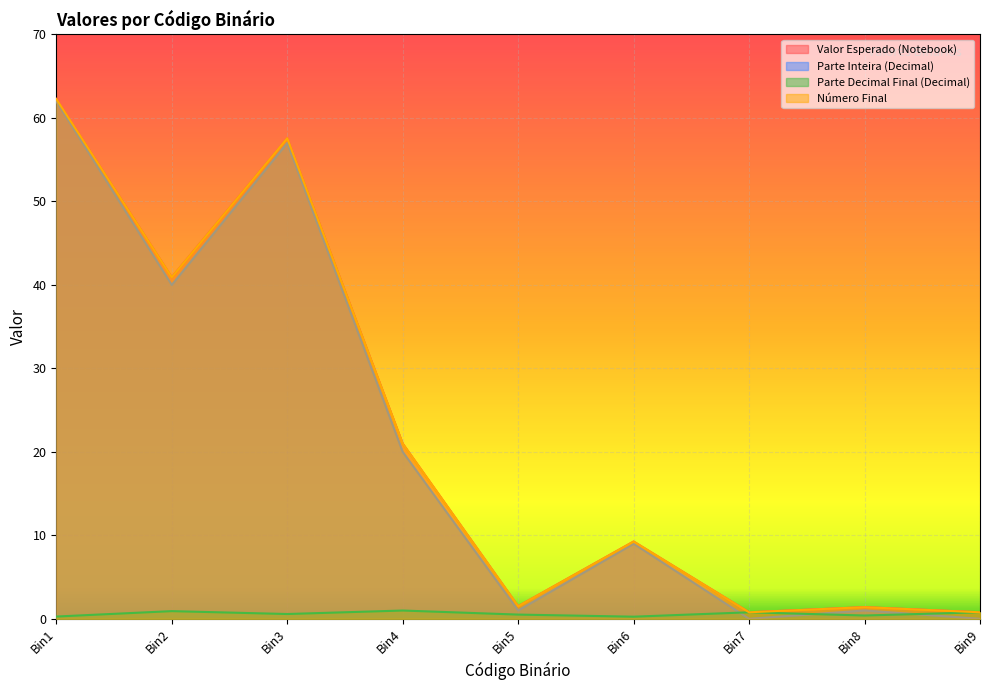

Rank the series by their maximum value, from lowest to highest.

Parte Decimal Final (Decimal), Parte Inteira (Decimal), Número Final, Valor Esperado (Notebook)